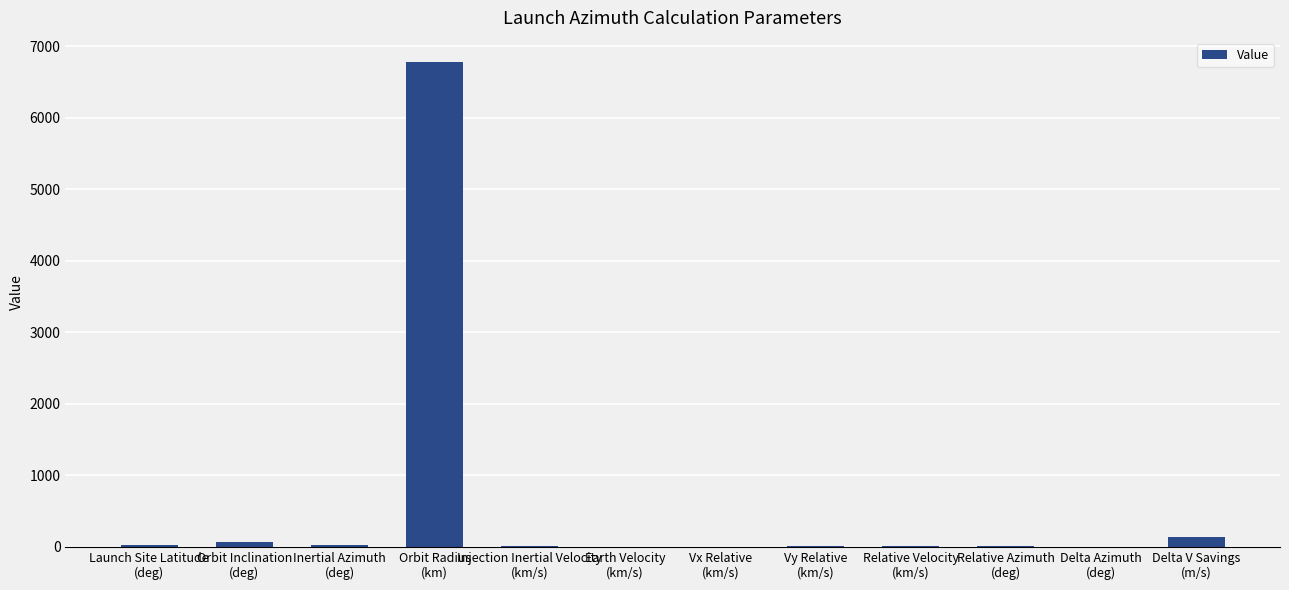

Count the number of values greater than 17.

6